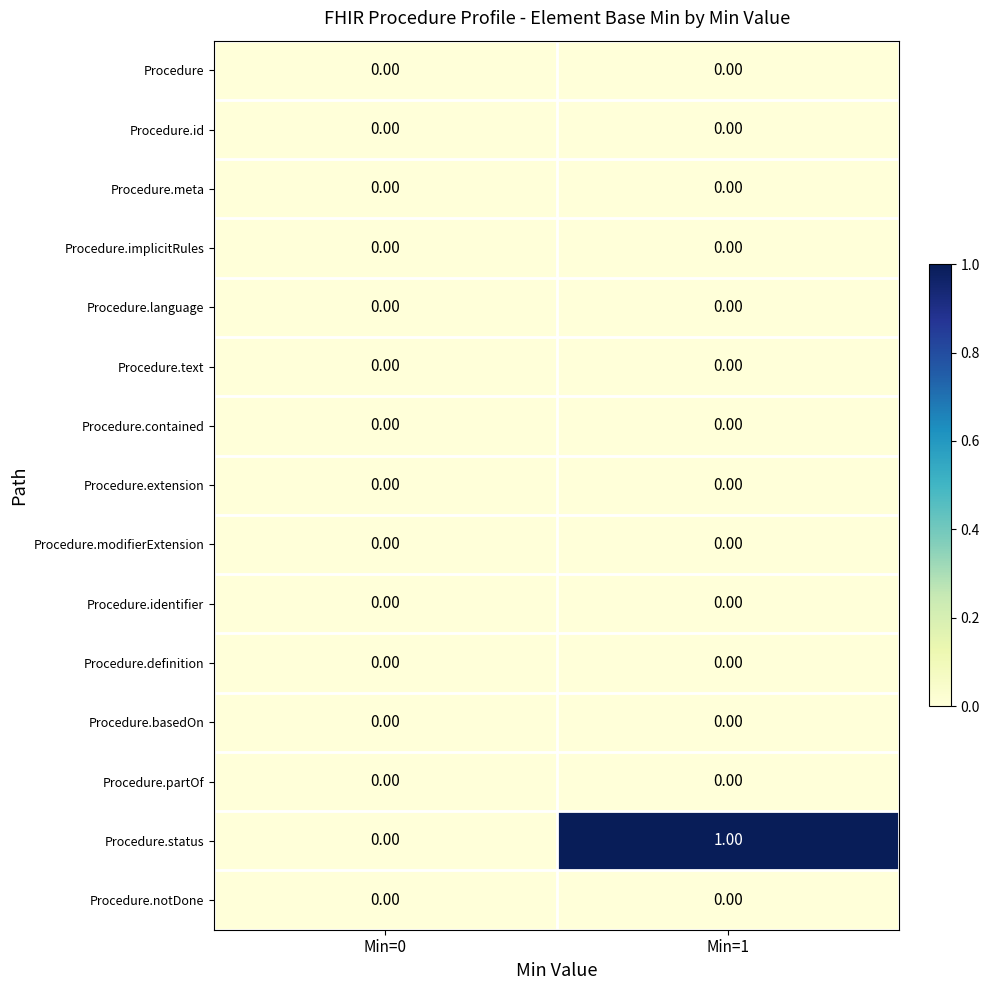

Which series has the largest range (max minus min)?

Procedure.status